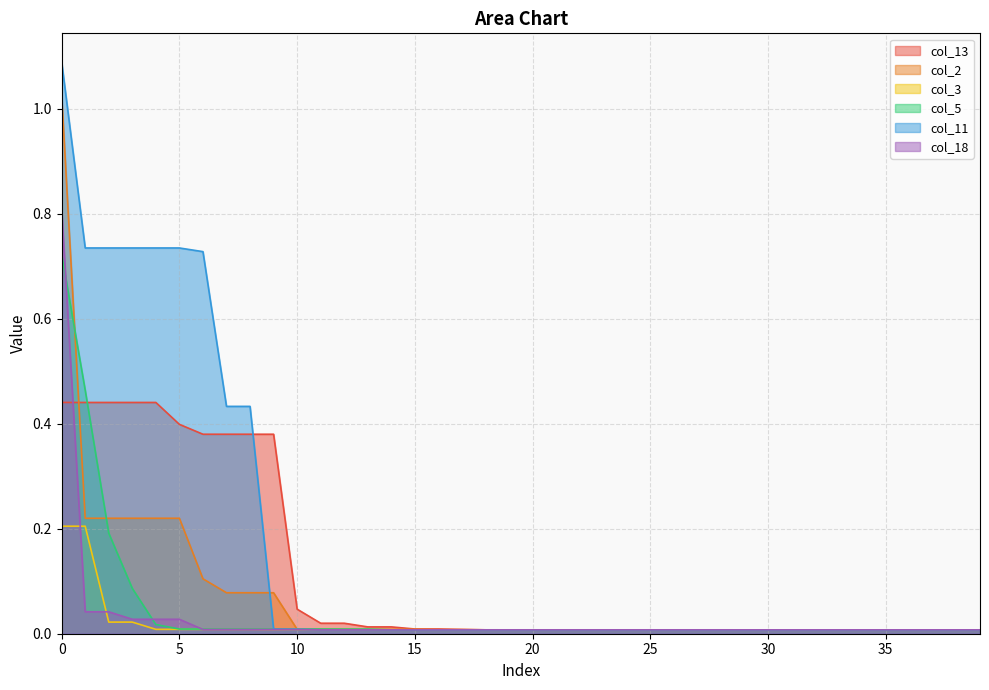

What are all the series names shown in the legend?

col_13, col_2, col_3, col_5, col_11, col_18